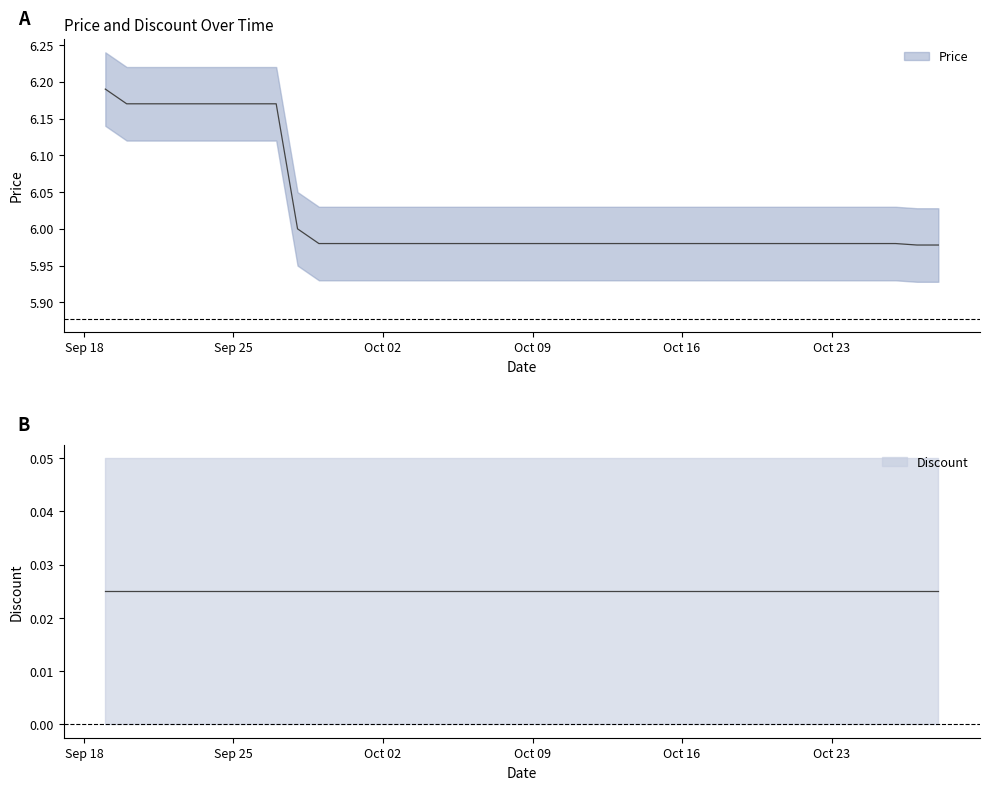

What is the average value?

6.0